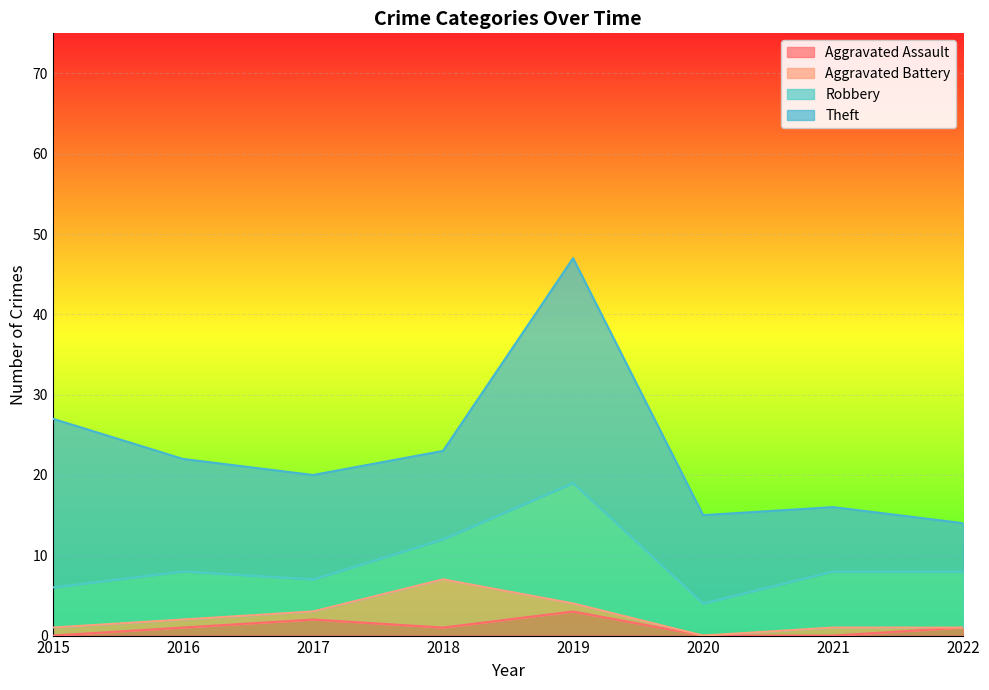

What is the spread (max minus min) of values at 2018?

10